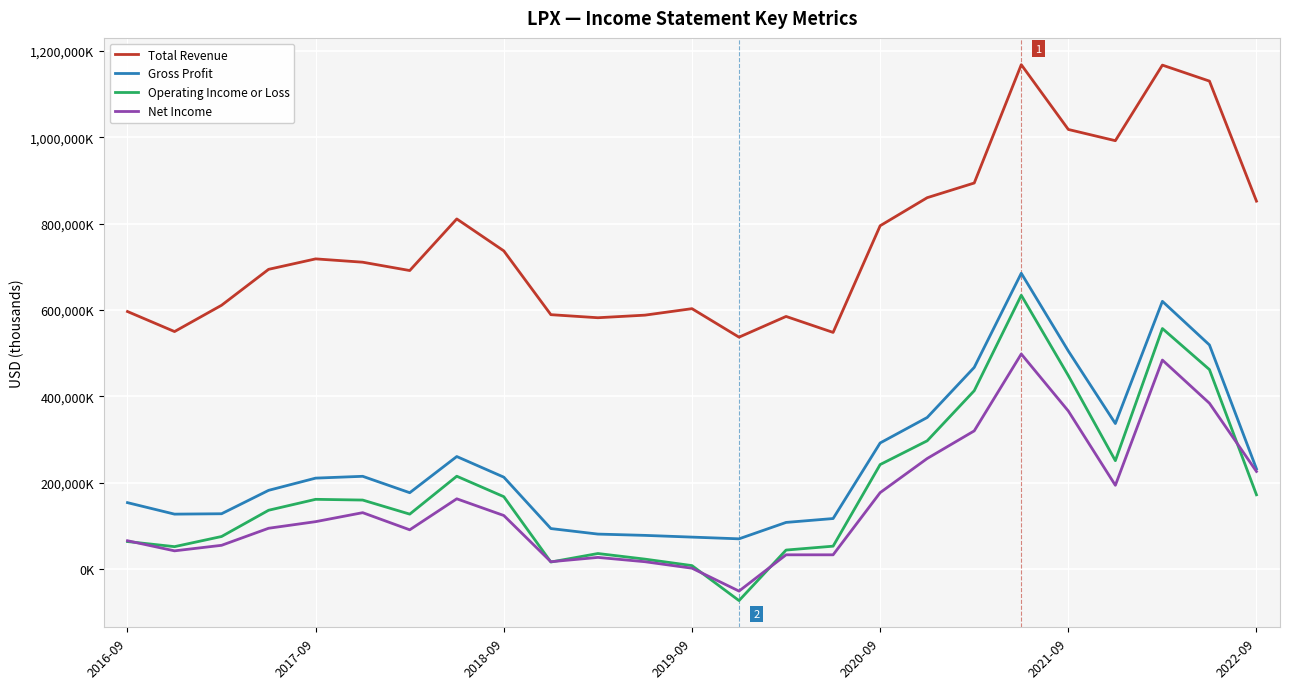

Is this an area chart (filled region under the line)?

No